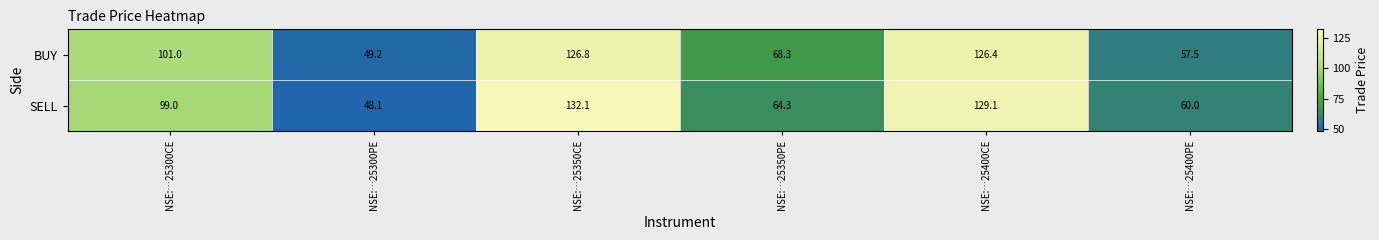

What is the spread (max minus min) of values at NSE:…25300CE?

2.0